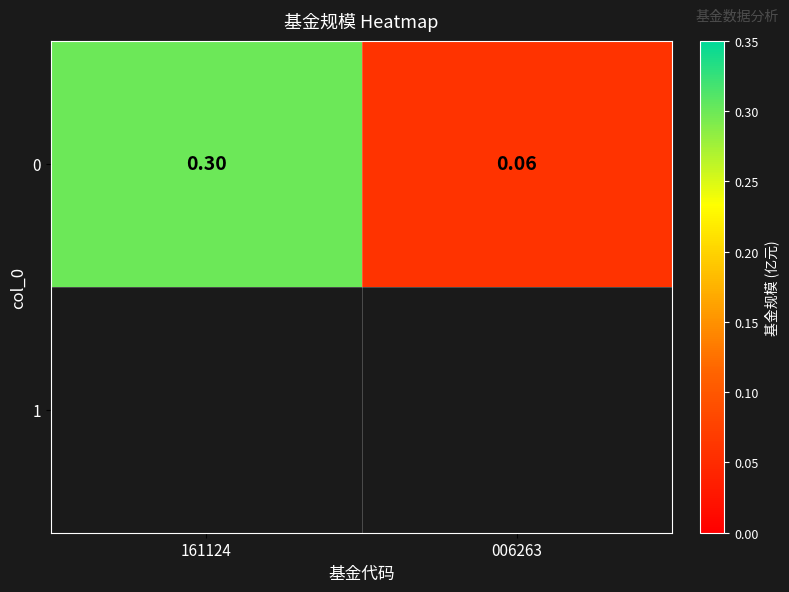

Reading left to right, extract all data points from this chart.

161124=0.3	006263=0.1